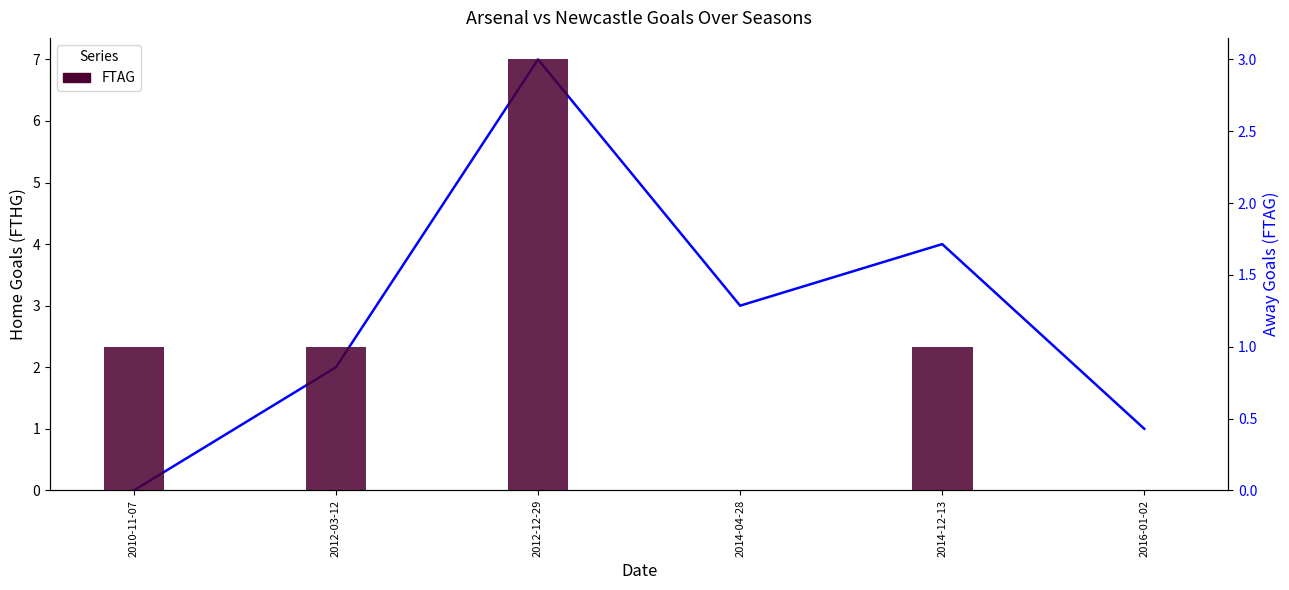

Rank the series by their maximum value, from lowest to highest.

FTAG, FTHG